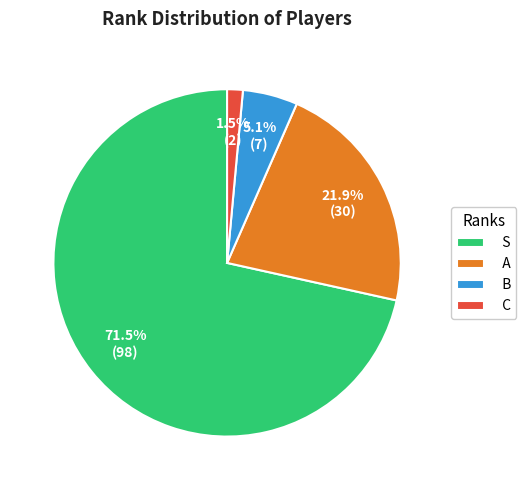

To the nearest percent, what is the difference between the largest and smallest slice percentages?

70%